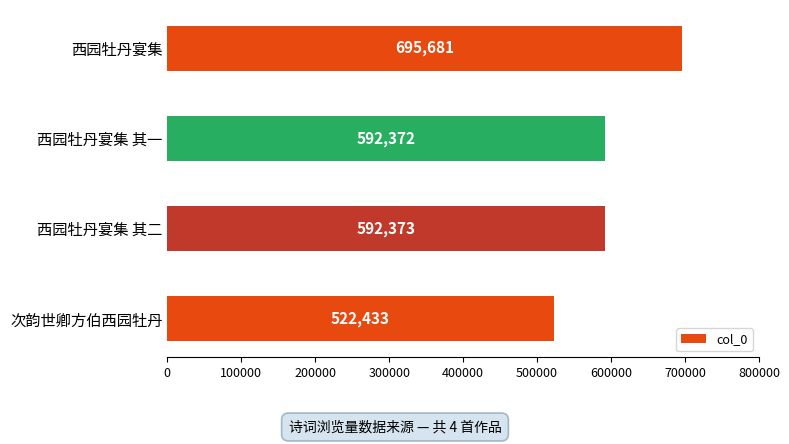

What position from the bottom is 西园牡丹宴集?

4